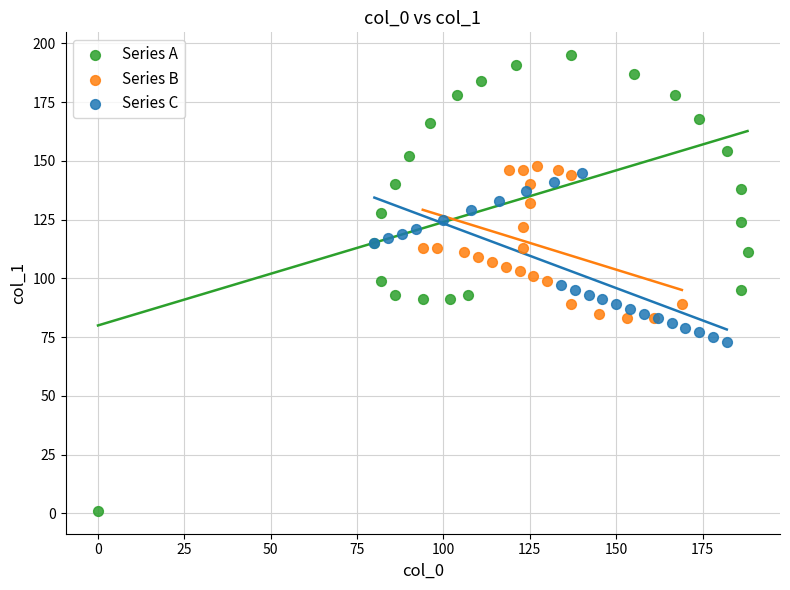

Which series reaches the maximum Y coordinate?

Series A